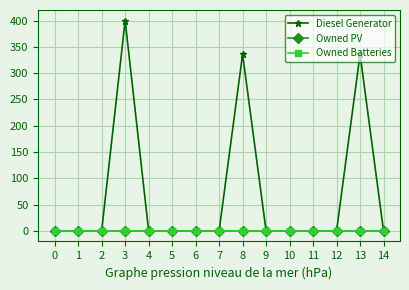

Is this an area chart (filled region under the line)?

No